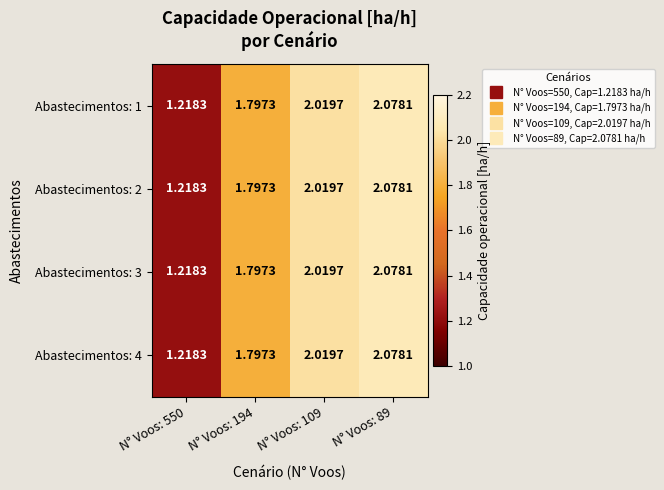

Is the value of Abastecimentos: 1 at N° Voos: 194 greater than the value of Abastecimentos: 2 at N° Voos: 89?

No